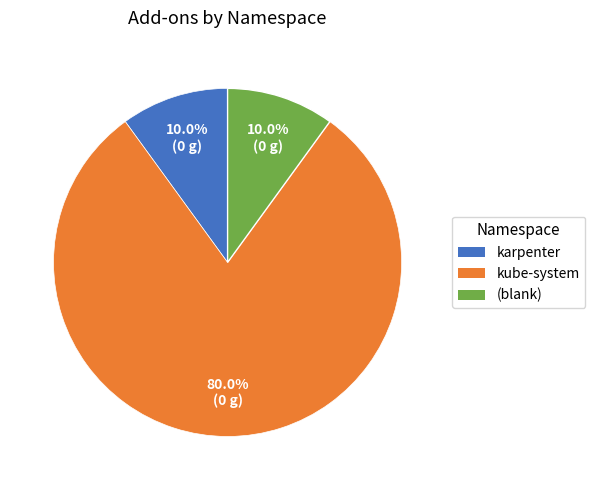

Is there any slice that represents more than half of the pie?

Yes